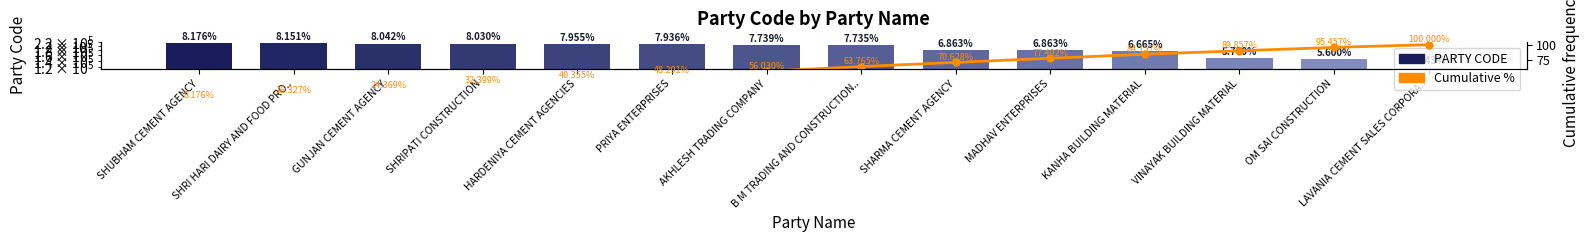

True or false: Cumulative % has a value of 48.3 at PRIYA ENTERPRISES.

True